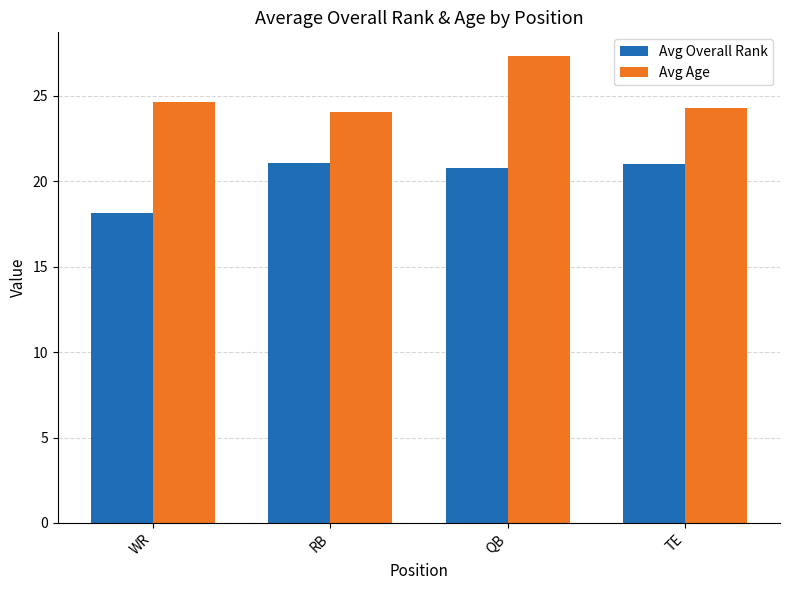

The Avg Overall Rank series shows 21.1 at RB. True or false?

True